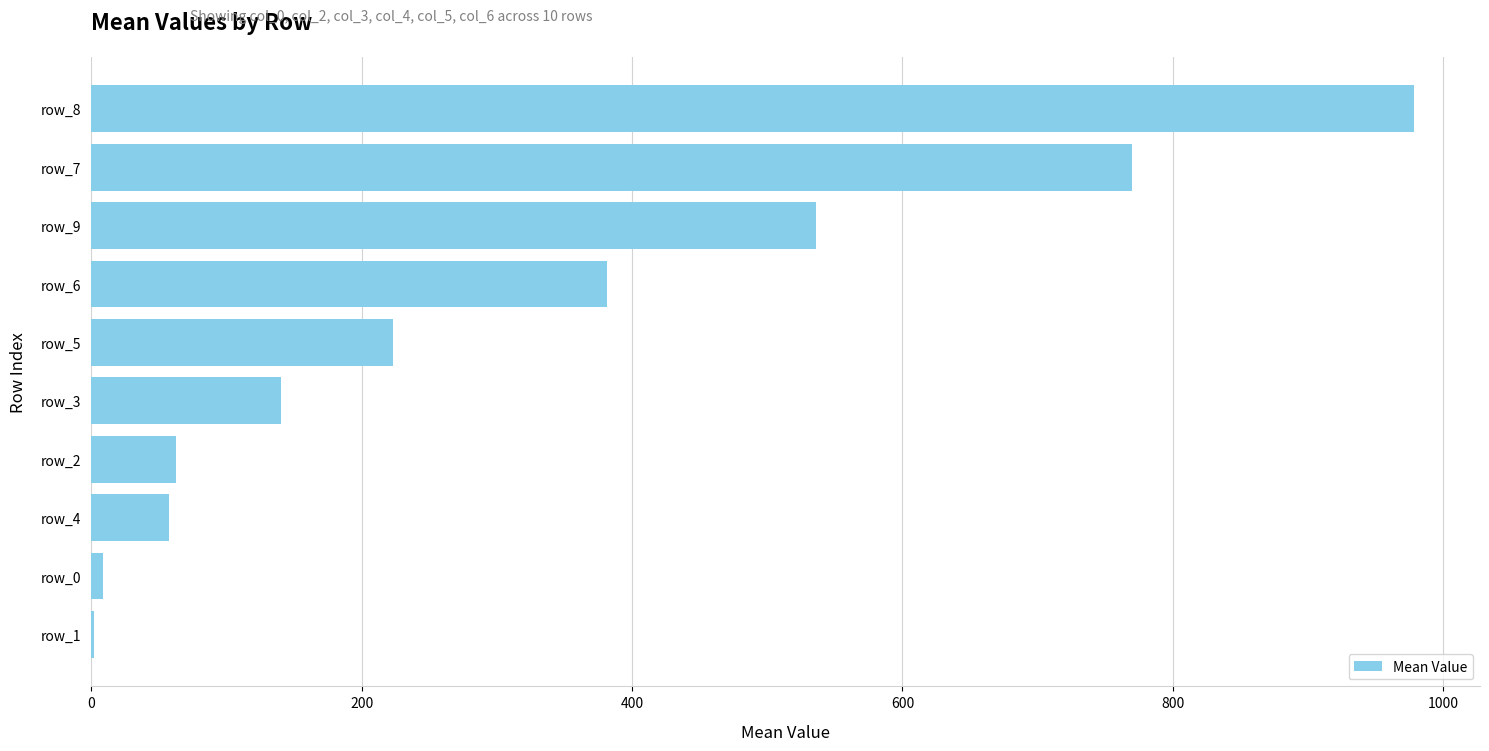

The value at row_7 is 360.4. True or false?

False